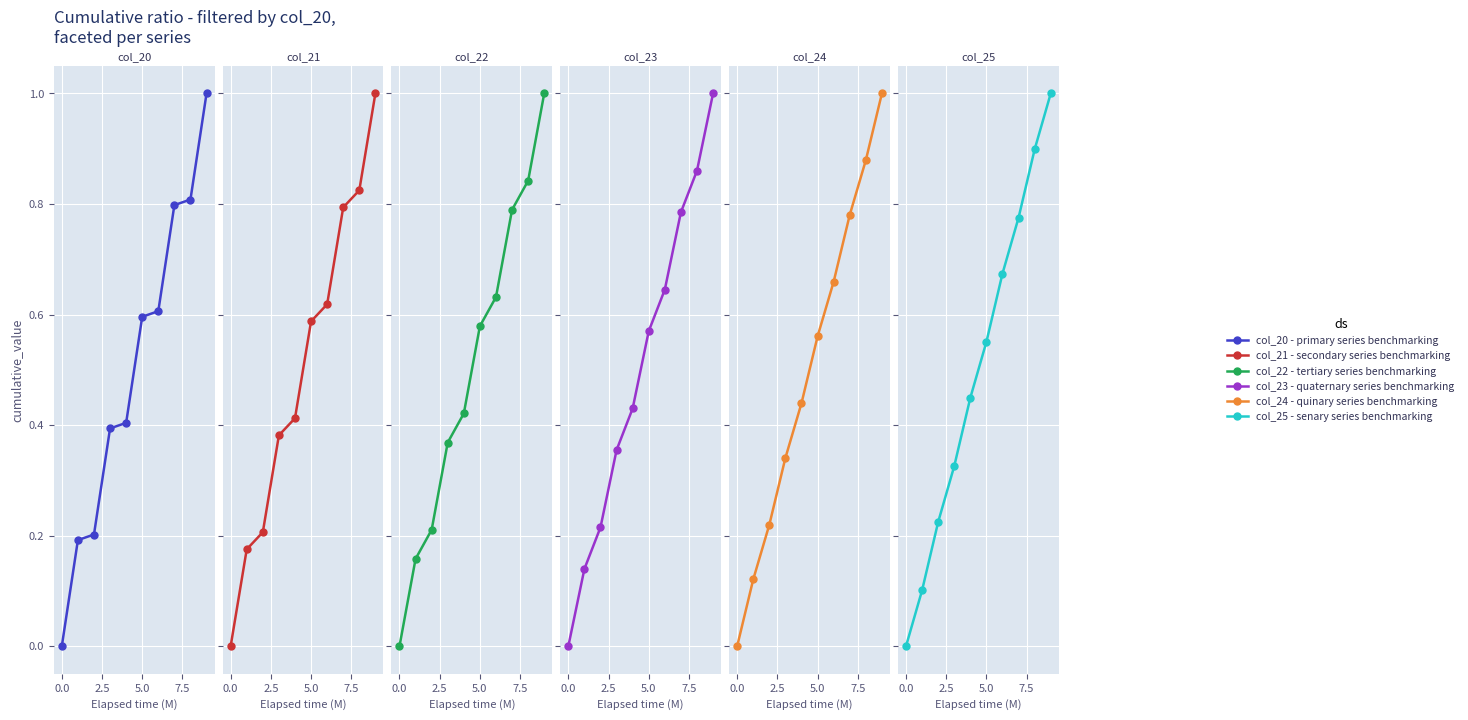

Is the value of col_20 at 8 greater than the value of col_24 at 0.0?

Yes